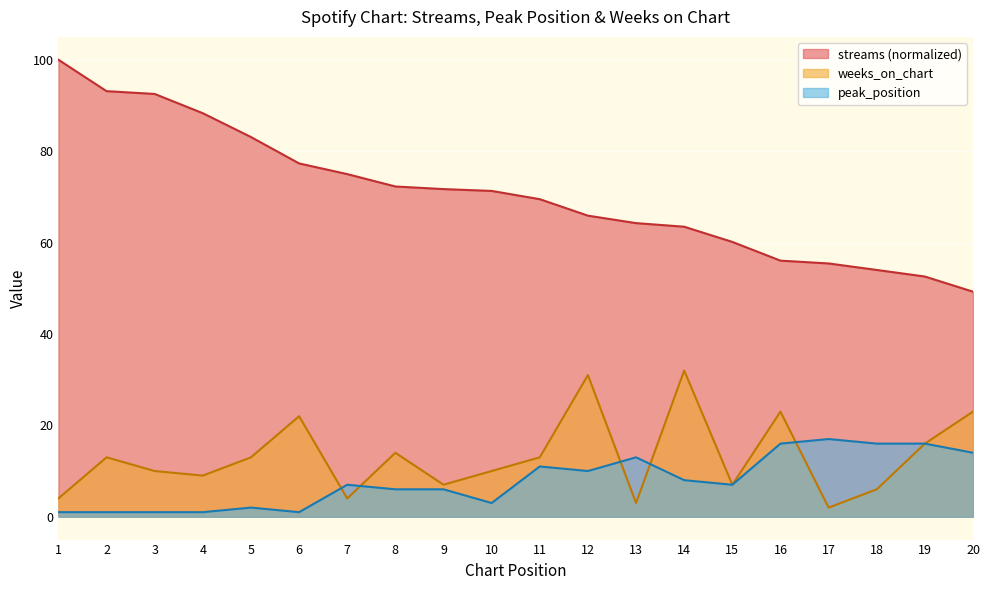

Count the number of categories in the chart.

20